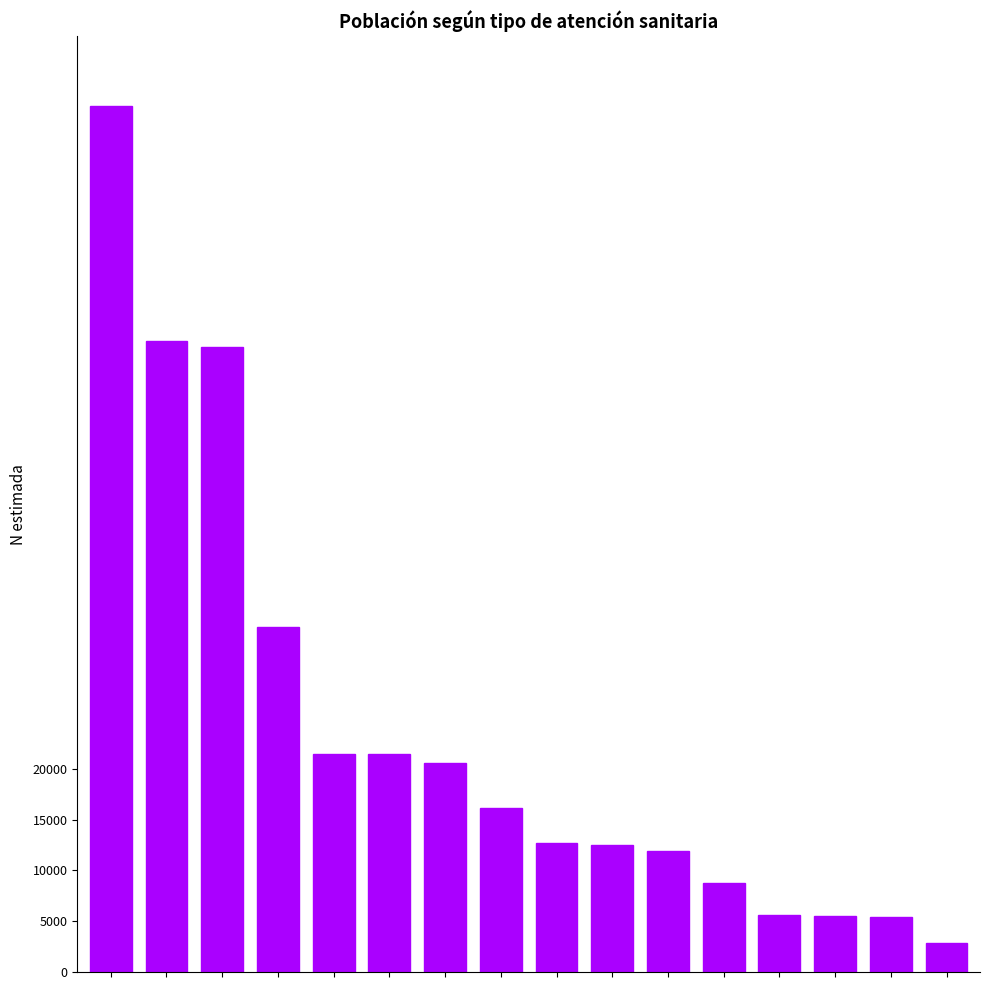

How many data points are less than 16151?

8